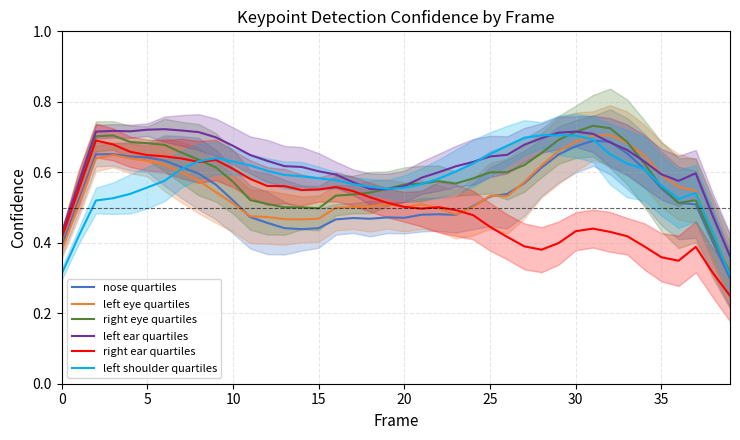

In nose quartiles, how many points are lower than both neighbors (excluding endpoints)?

4